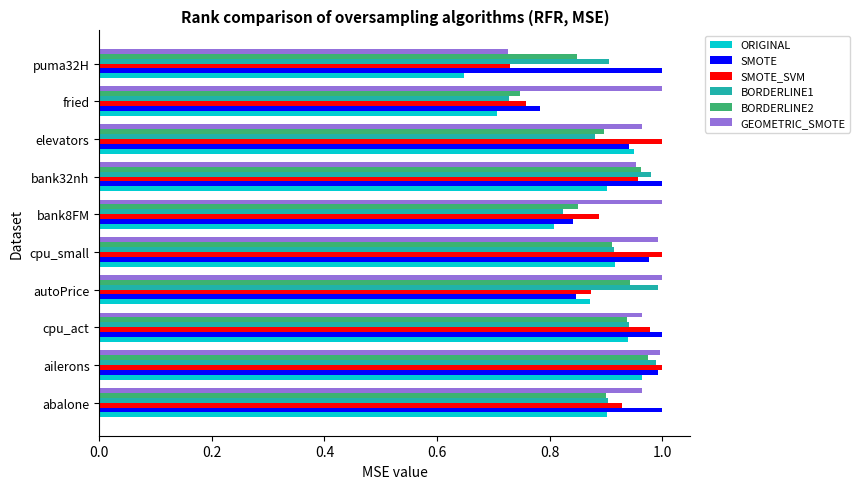

Which series has the largest range (max minus min)?

ORIGINAL